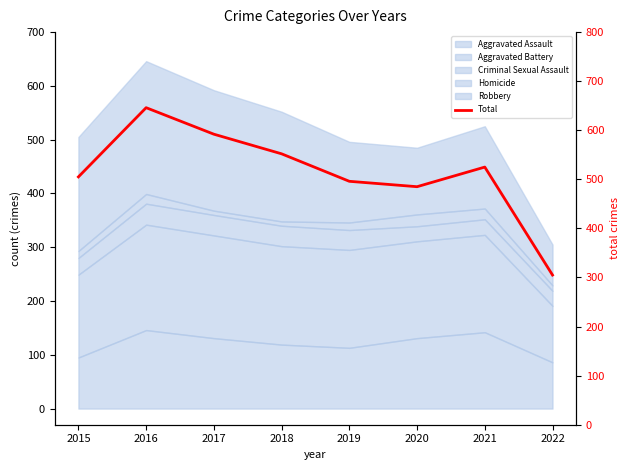

List the labels in order of value, smallest first.

2022, 2020, 2019, 2015, 2021, 2018, 2017, 2016